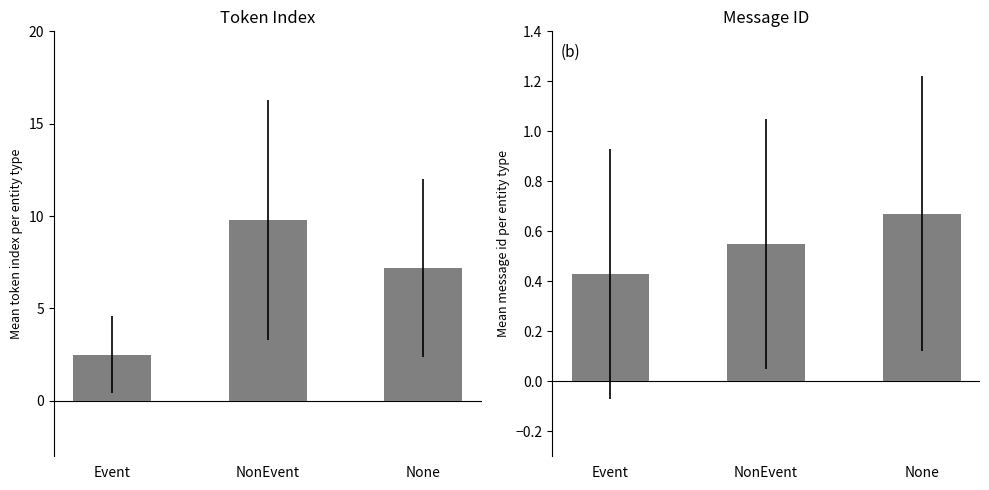

At Event, list the series in order from smallest to largest.

mean_message_id, mean_token_index